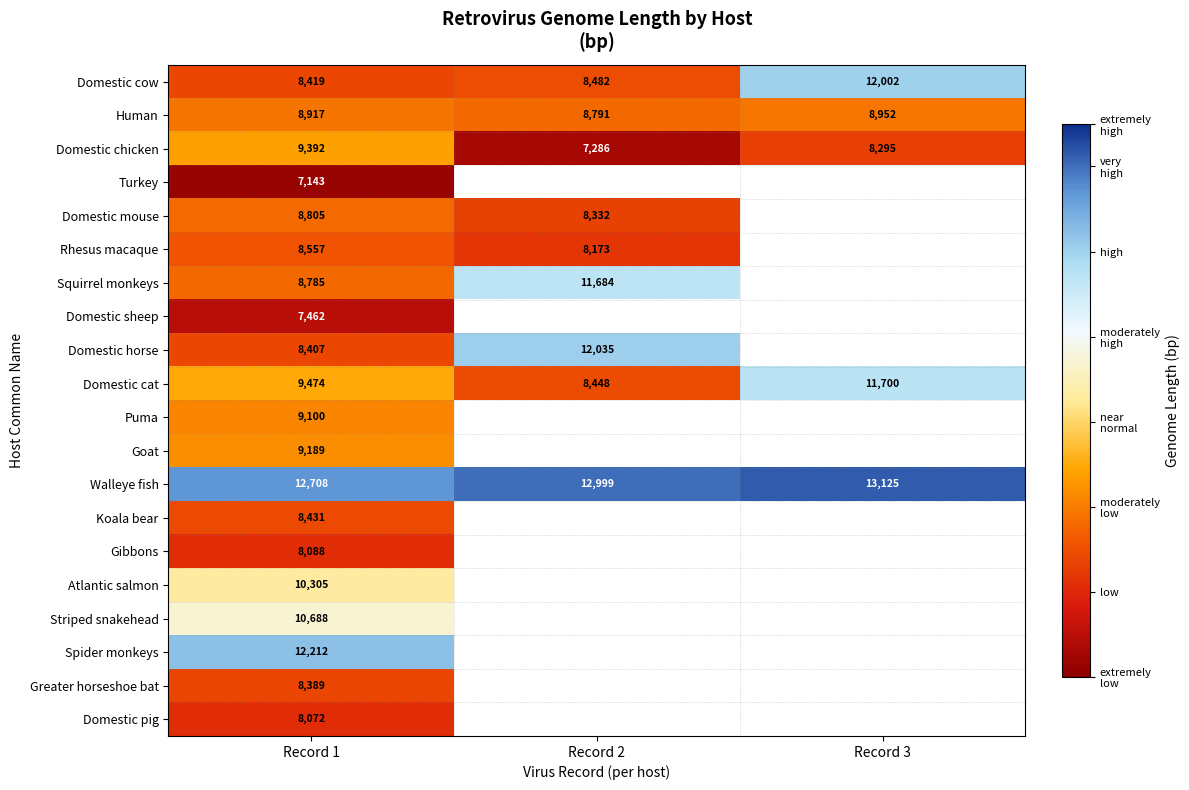

At which category does the chart reach its minimum across all series?

Record 1